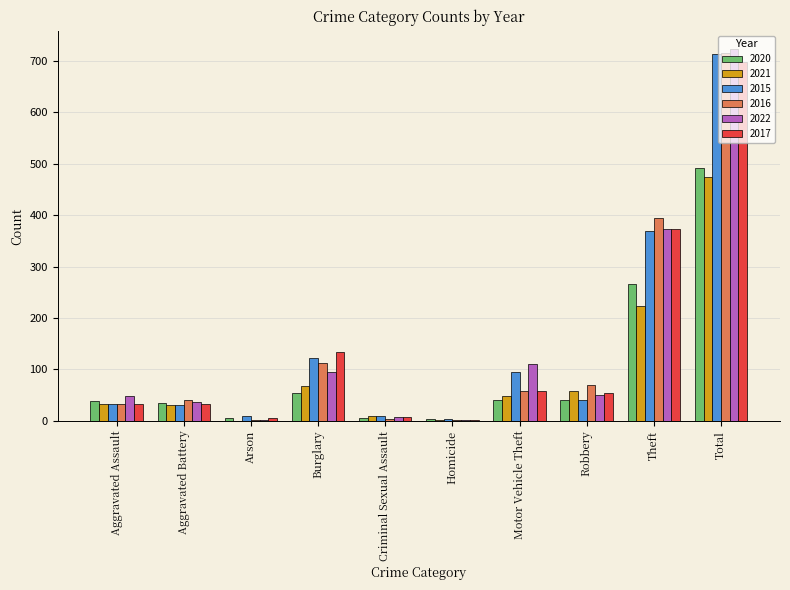

Are the bars horizontal?

No